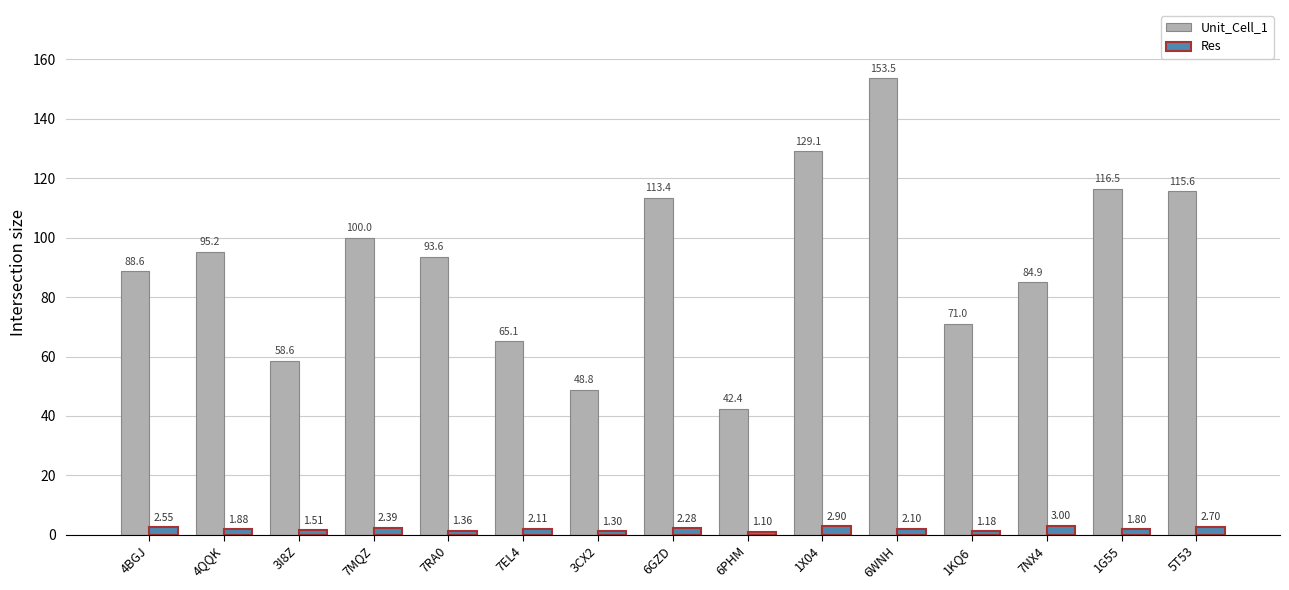

What is the spread (max minus min) of values at 7EL4?

63.0